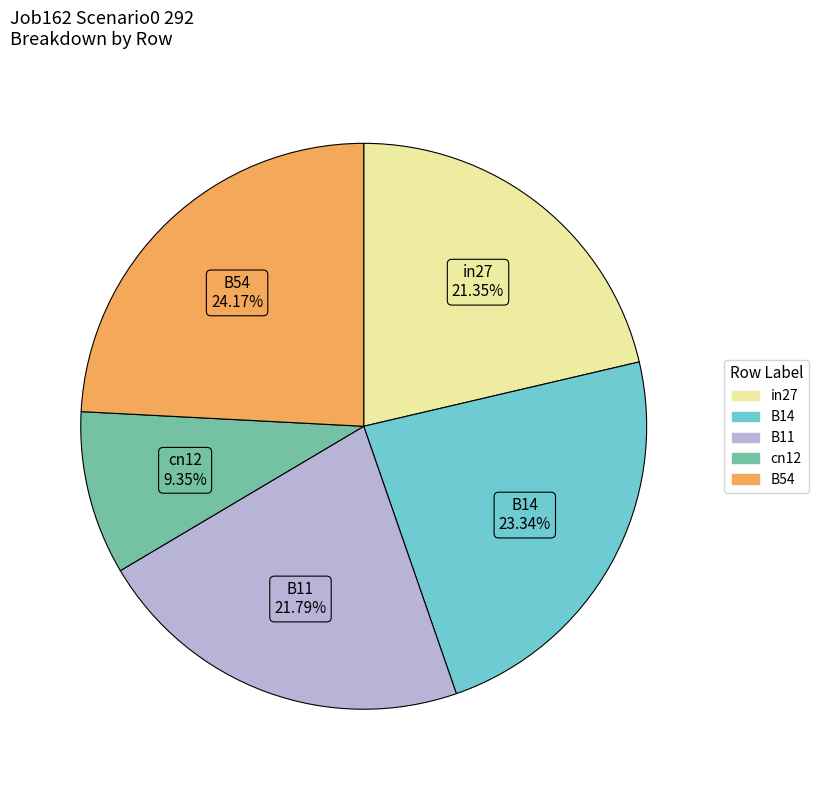

What percentage is the in27 slice, to the nearest percent?

21%